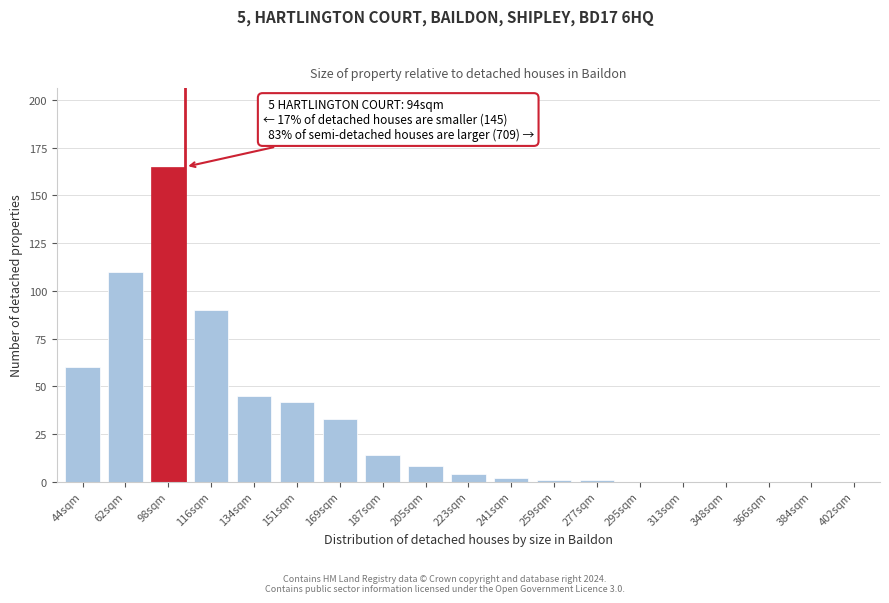

Reading right to left, extract all data points from this chart.

402sqm=0	384sqm=0	366sqm=0	348sqm=0	313sqm=0	295sqm=0	277sqm=1	259sqm=1	241sqm=2	223sqm=4	205sqm=8	187sqm=14	169sqm=33	151sqm=42	134sqm=45	116sqm=90	98sqm=165	62sqm=110	44sqm=60